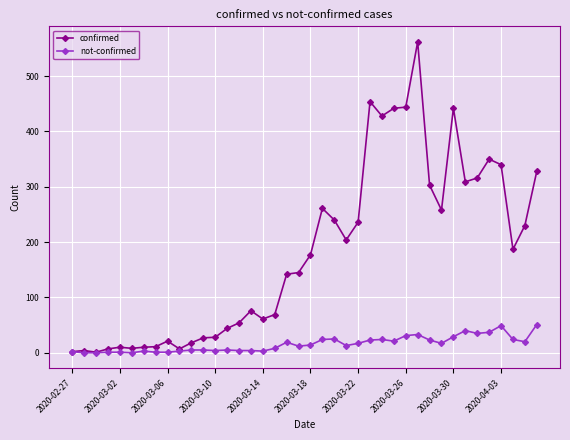

Does the chart have visible grid lines?

Yes